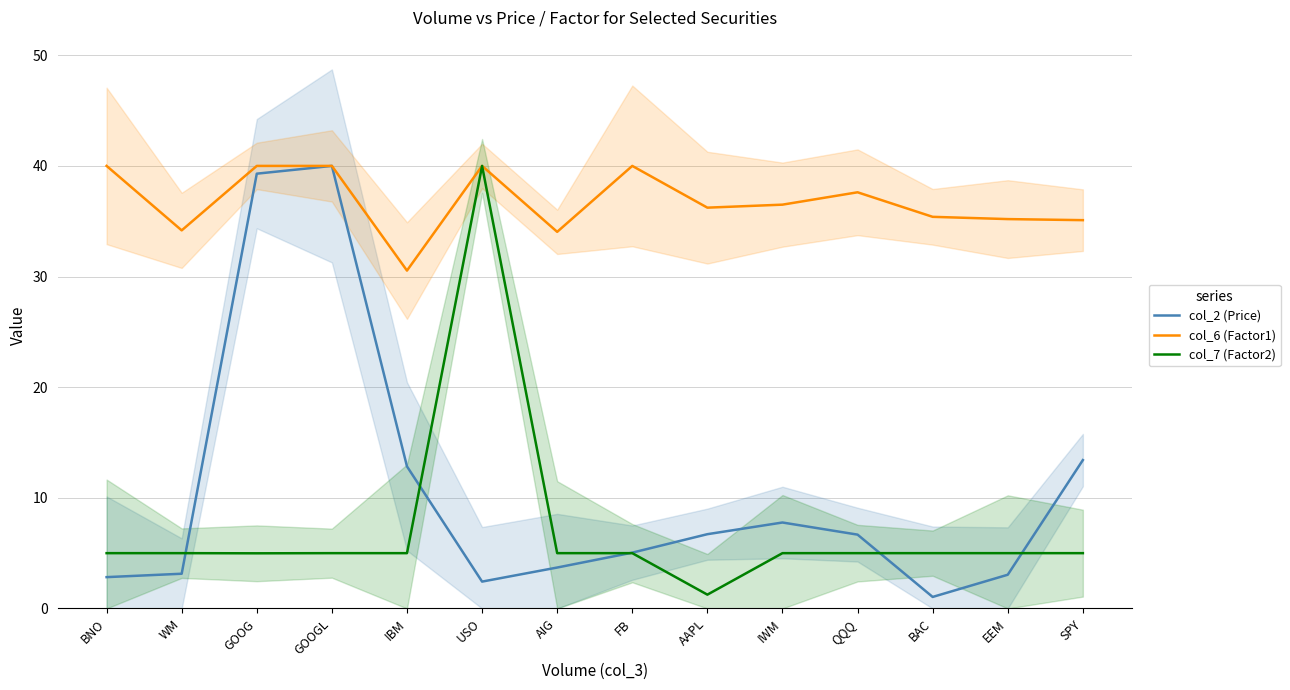

What are all the series names shown in the legend?

col_2 (Price), col_6 (Factor1), col_7 (Factor2)